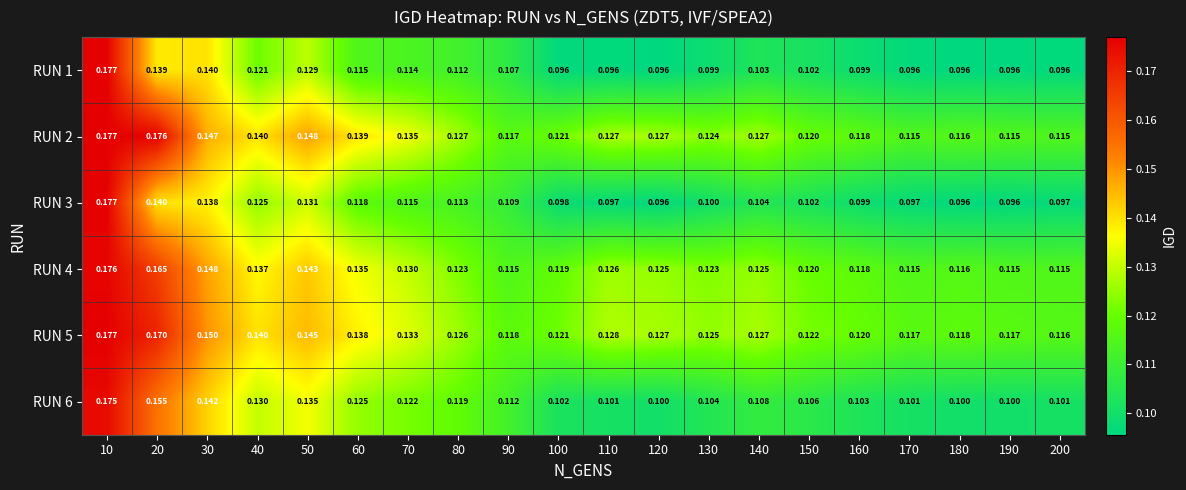

Is the value of RUN 5 at 60 greater than the value of RUN 4 at 10?

No